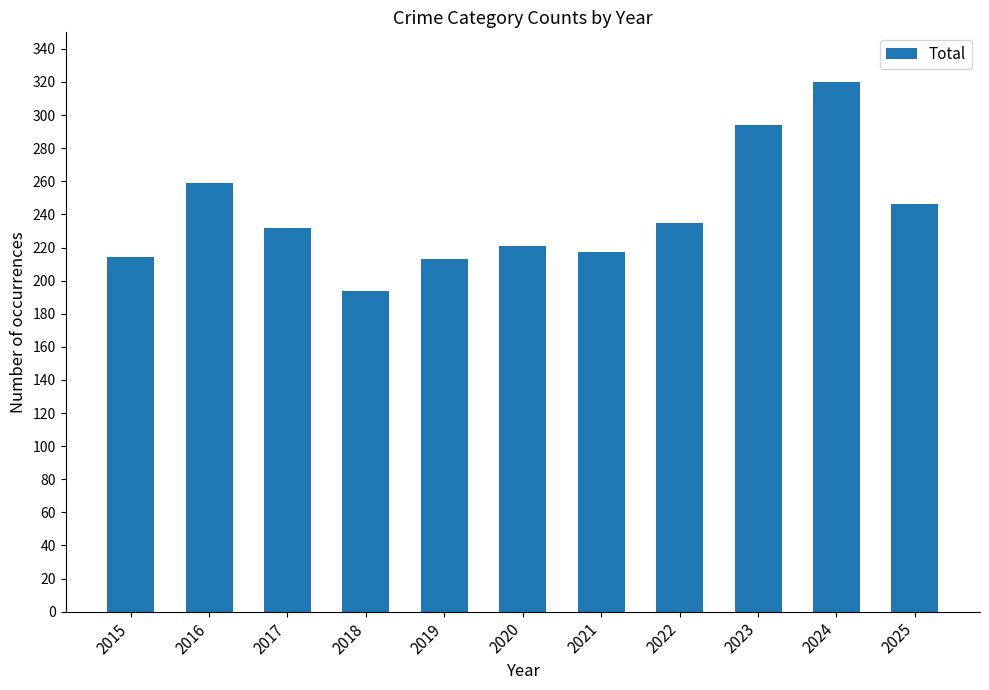

The chart shows a value of 135 at 2022. True or false?

False